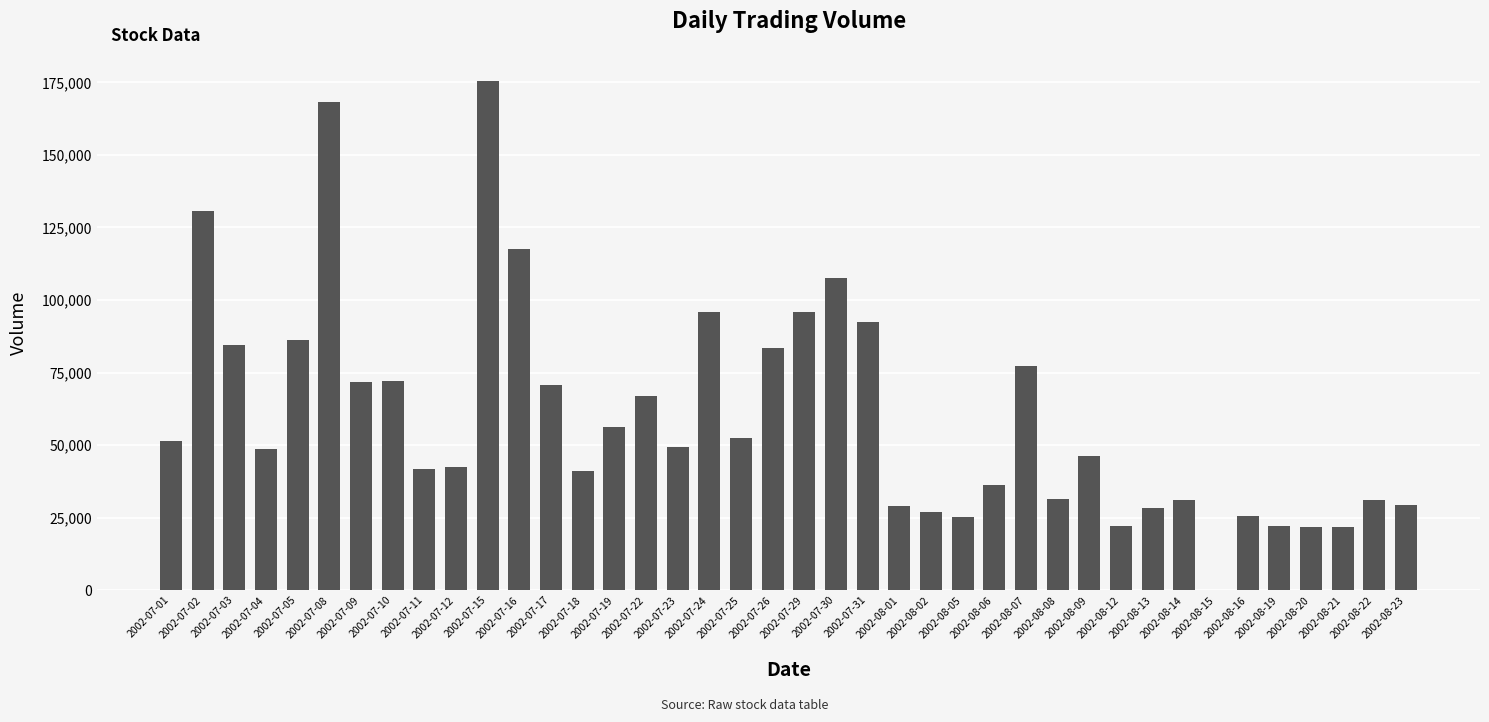

What is the sum of all values?

2408016